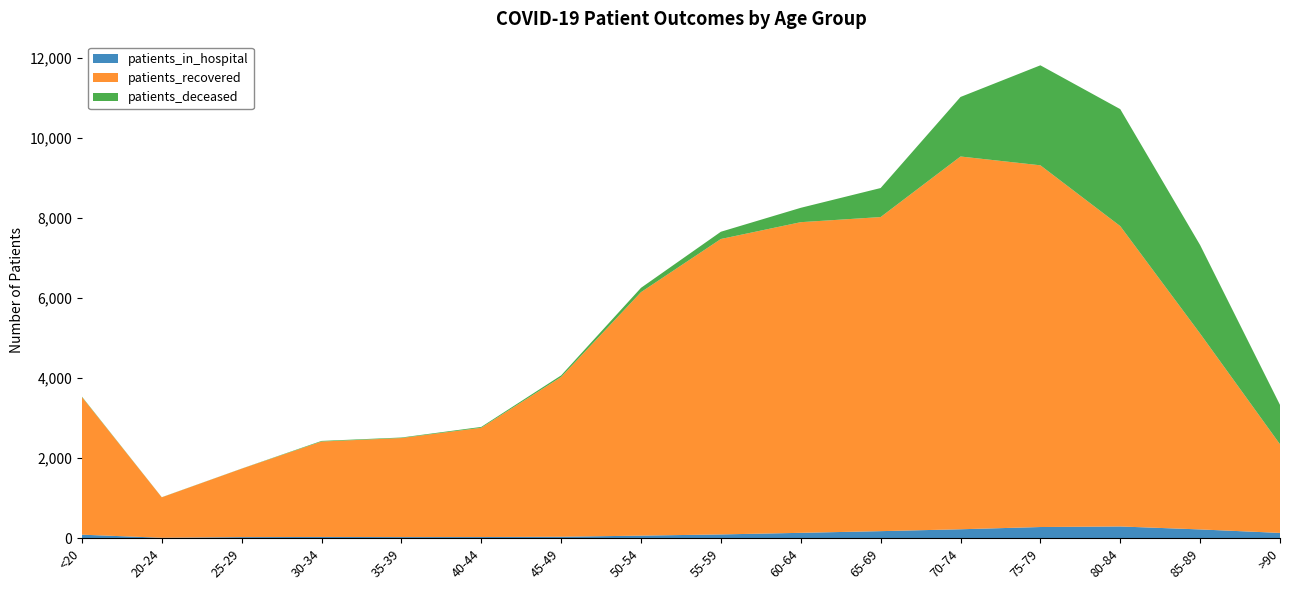

Reading left to right, what are all the values shown in this chart?

patients_in_hospital: <20=88	20-24=11	25-29=27	30-34=31	35-39=28	40-44=29	45-49=36	50-54=64	55-59=94	60-64=134	65-69=176	70-74=223	75-79=279	80-84=293	85-89=219	>90=132
patients_recovered: <20=3439	20-24=1010	25-29=1709	30-34=2384	35-39=2474	40-44=2730	45-49=3991	50-54=6083	55-59=7381	60-64=7761	65-69=7847	70-74=9313	75-79=9037	80-84=7504	85-89=4893	>90=2214
patients_deceased: <20=11	20-24=3	25-29=3	30-34=15	35-39=13	40-44=21	45-49=40	50-54=108	55-59=181	60-64=359	65-69=725	70-74=1487	75-79=2498	80-84=2922	85-89=2211	>90=984